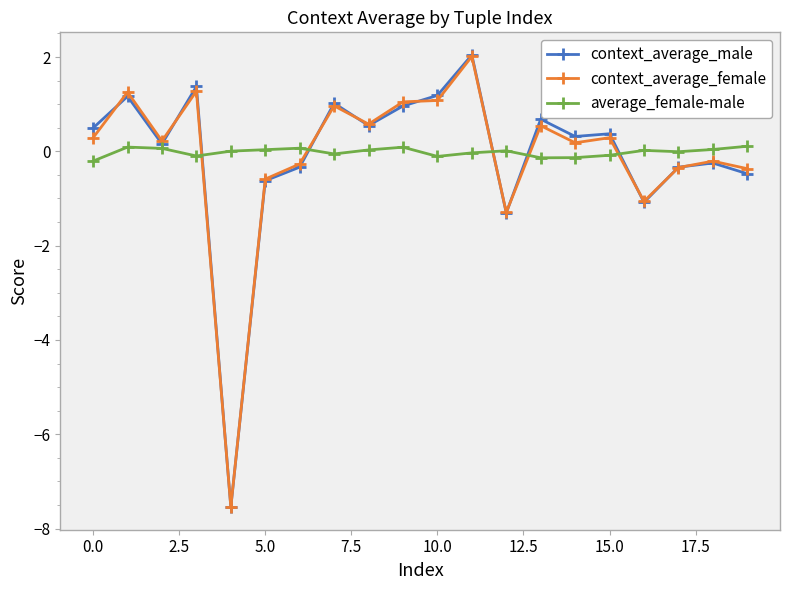

What is the maximum value shown in the chart?

2.0